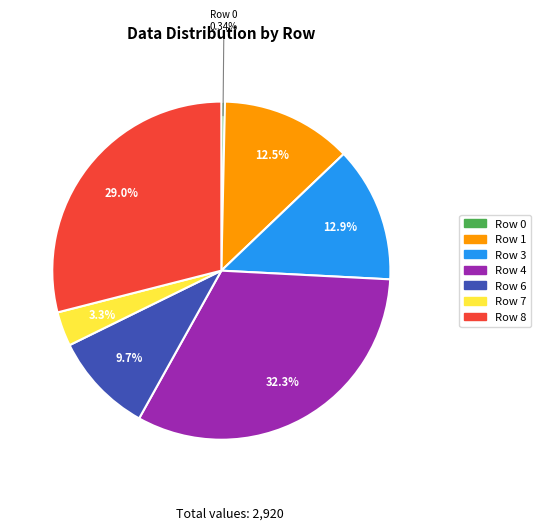

To the nearest percent, what is the combined percentage of Row 4 and Row 0?

33%